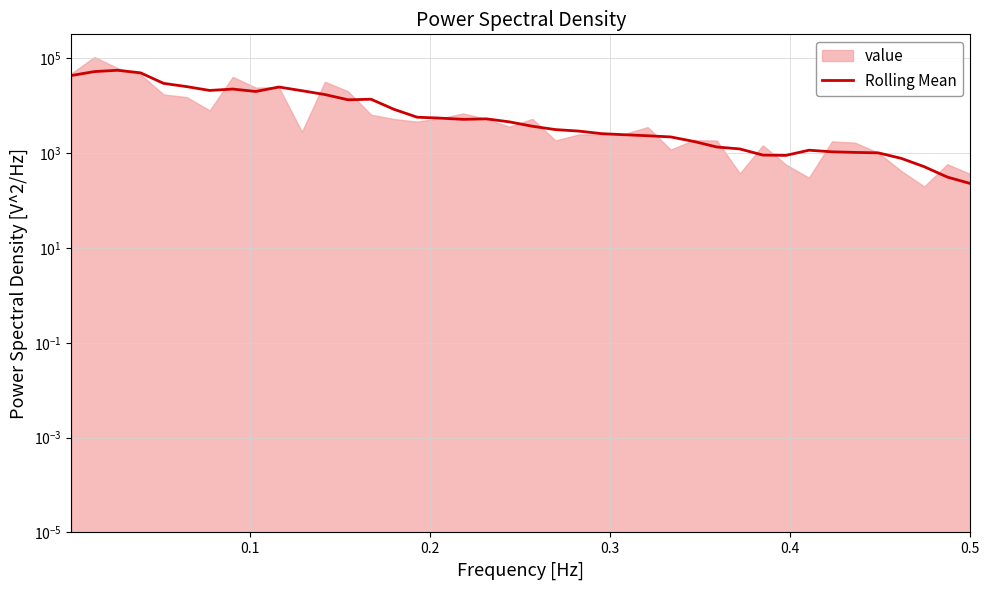

How many interior local peaks (higher than both neighbors) does the data have?

6